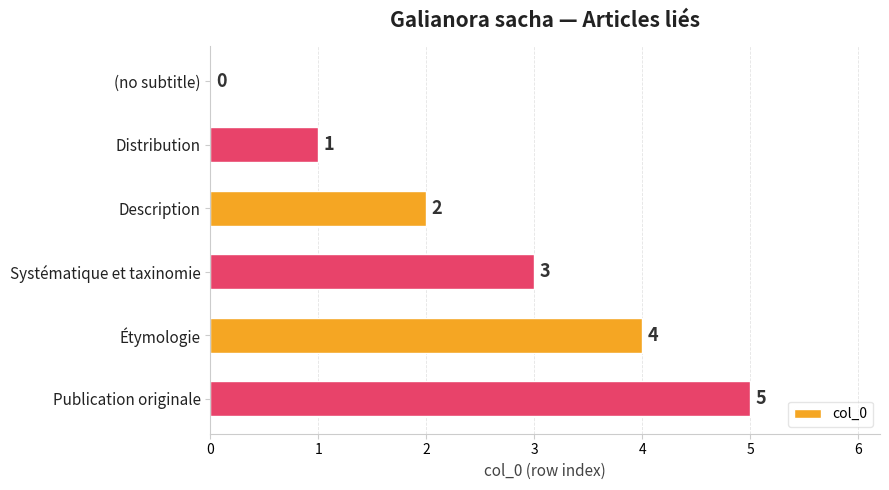

What is the change in value from Distribution to Étymologie?

+3